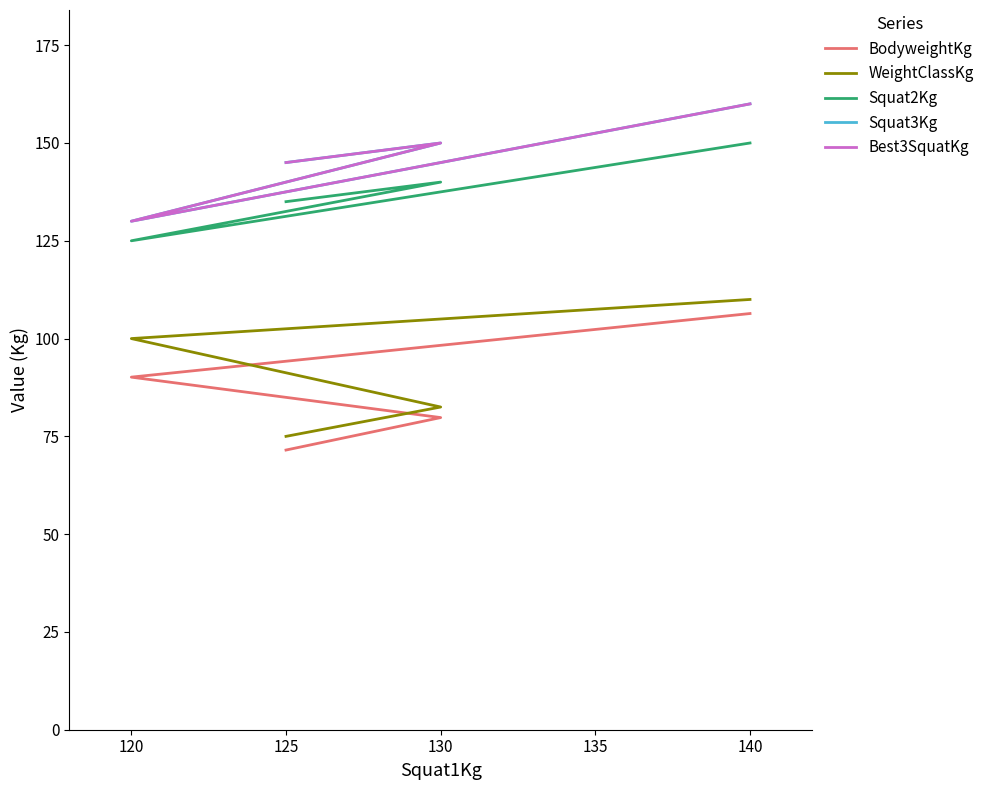

Which series has the largest range (max minus min)?

WeightClassKg